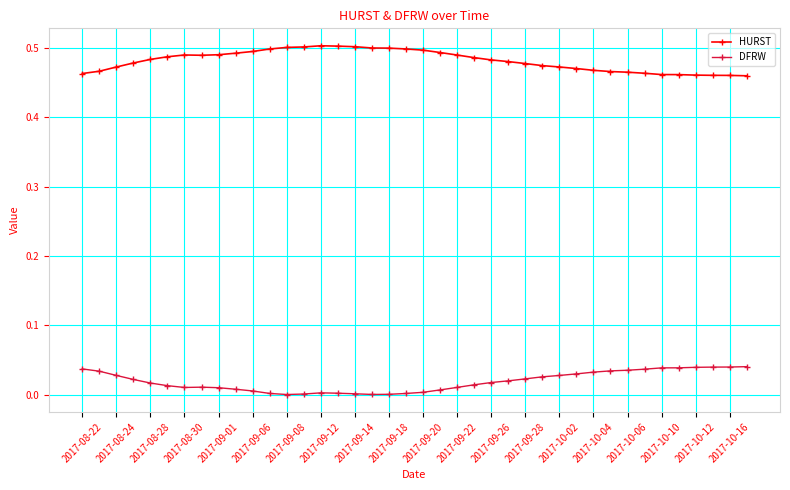

True or false: DFRW and HURST intersect in this chart.

False